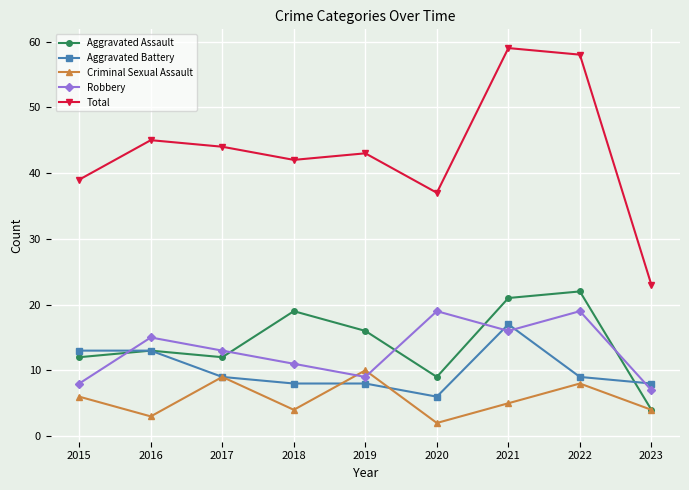

Is this an area chart (filled region under the line)?

No